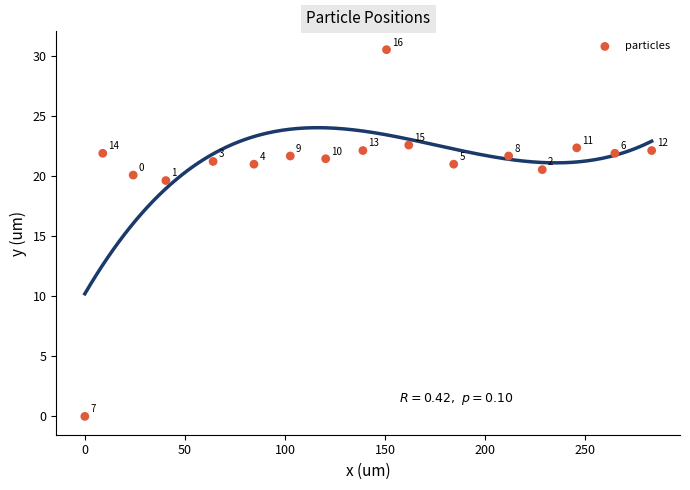

What Y value in the scatter plot is closest to 15?

19.6